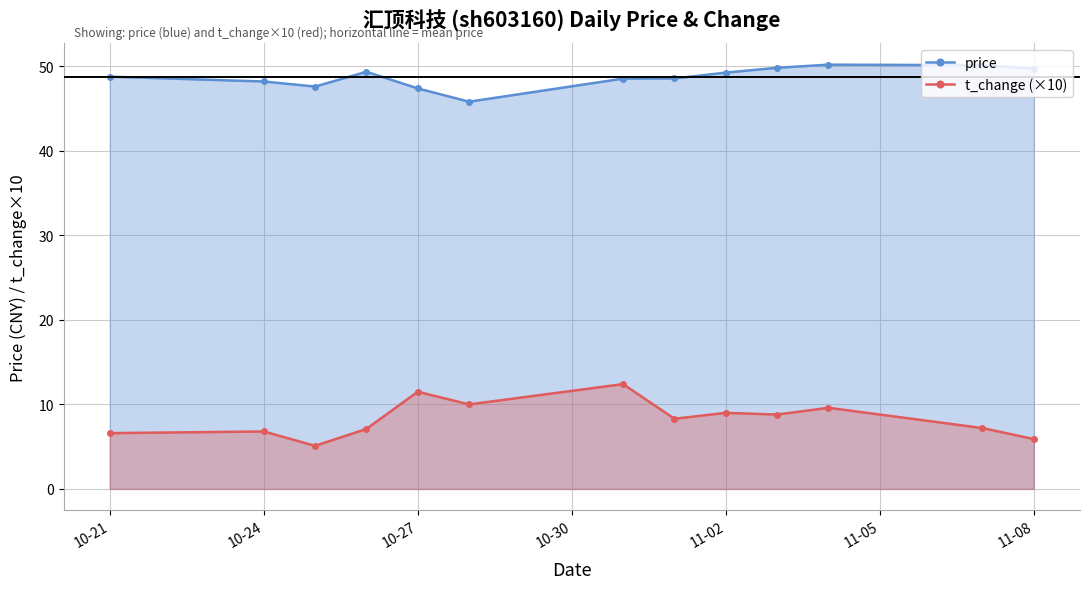

The price series shows 49.2 at 11-02. True or false?

True